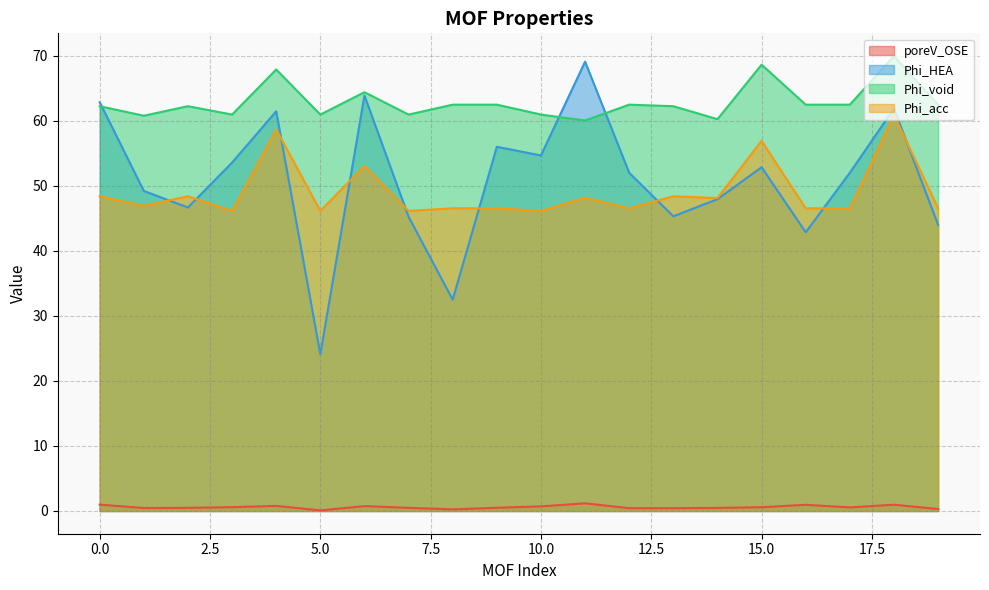

At which category does Phi_HEA reach its first local valley?

2